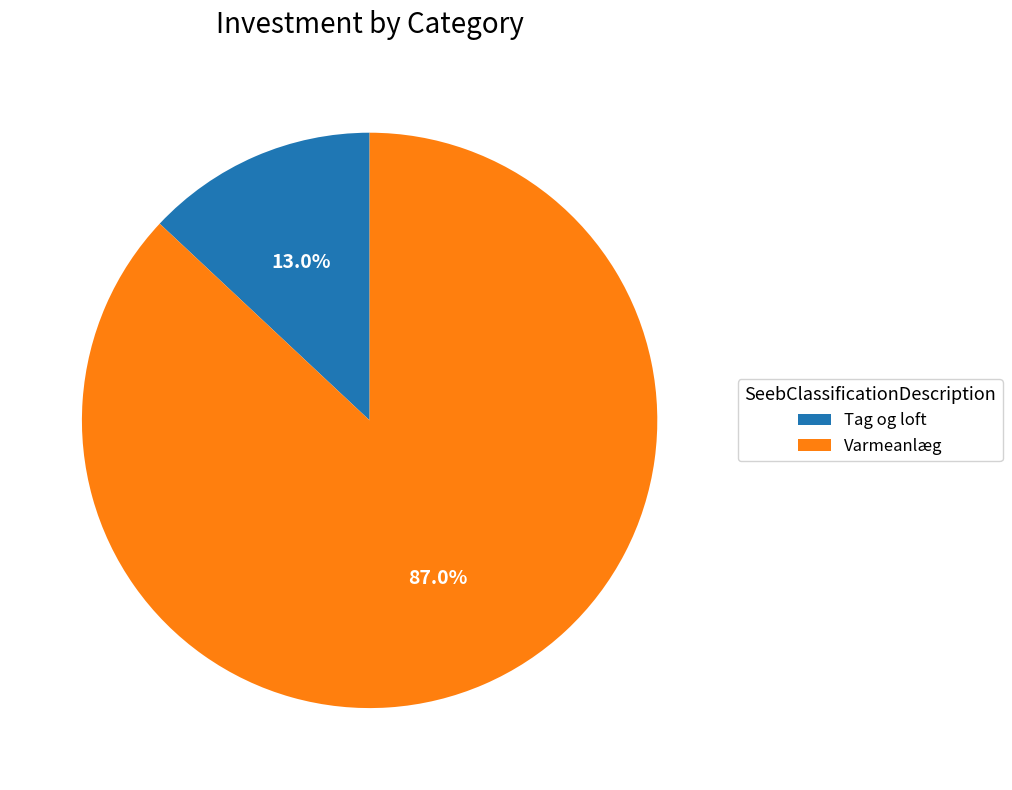

Which category has the smallest portion of the pie?

Tag og loft